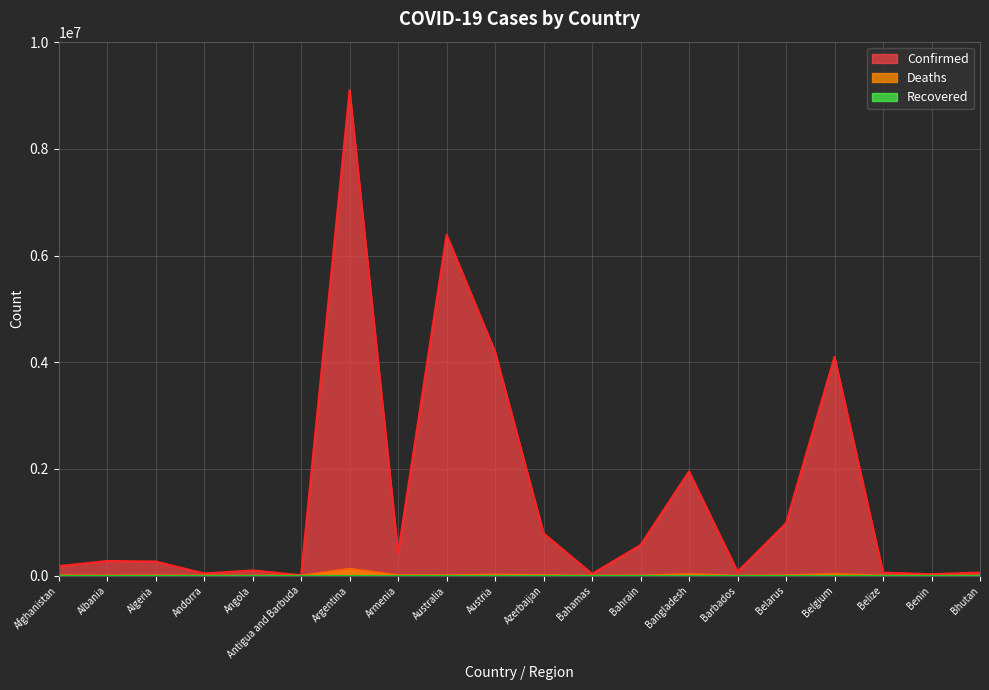

What value does the Confirmed series have at Albania?

275416